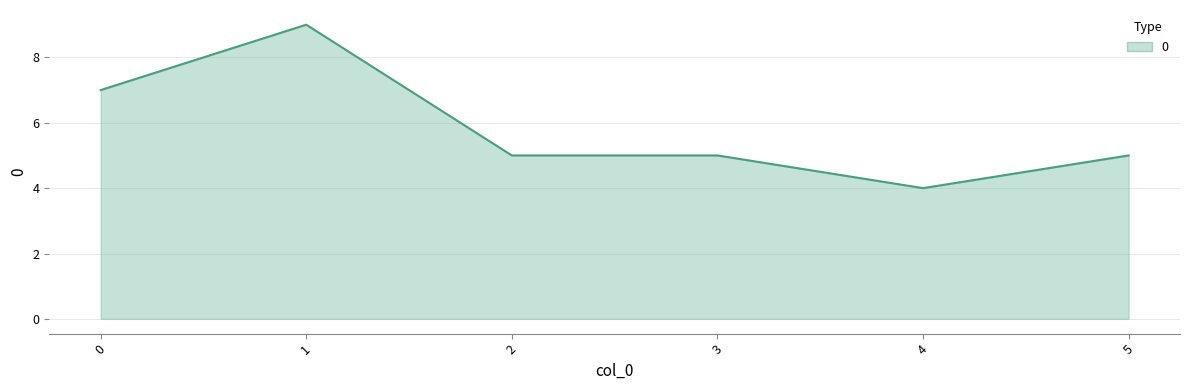

Read the value at 5.

5